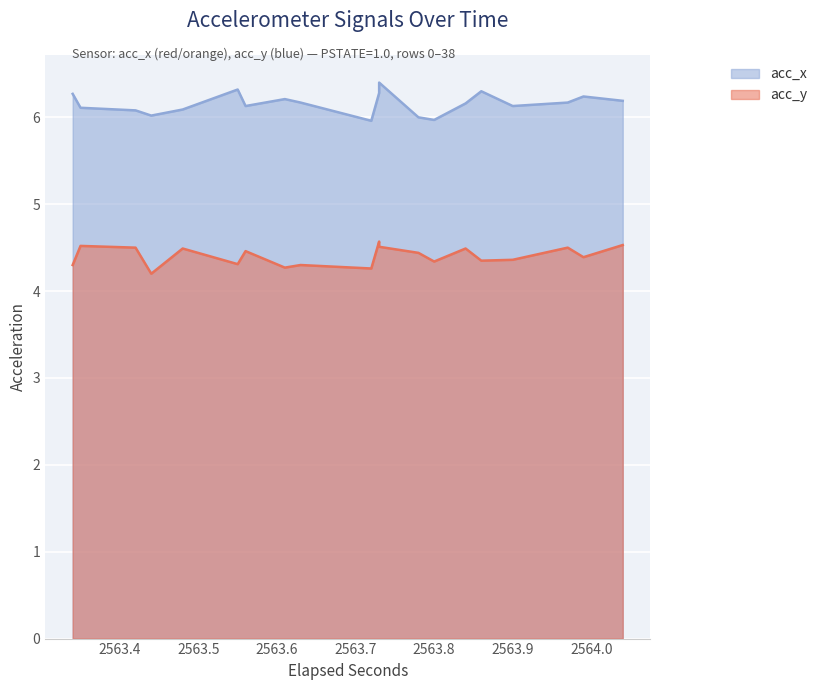

How many distinct data groups are displayed?

2